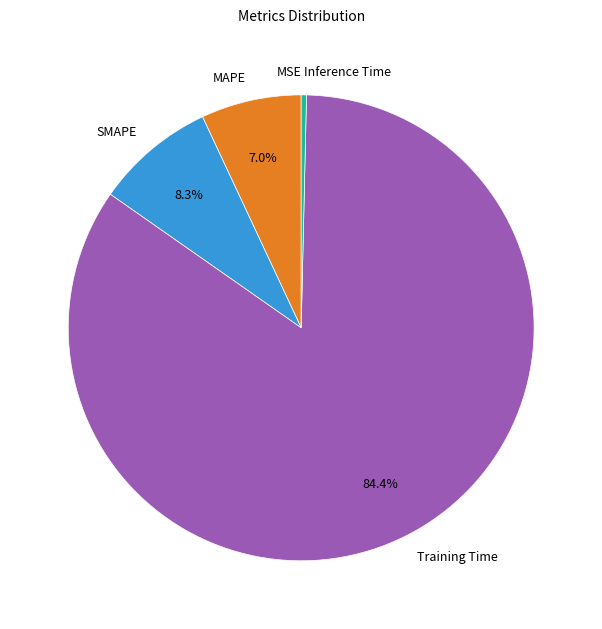

Is Inference Time the majority of the pie?

No